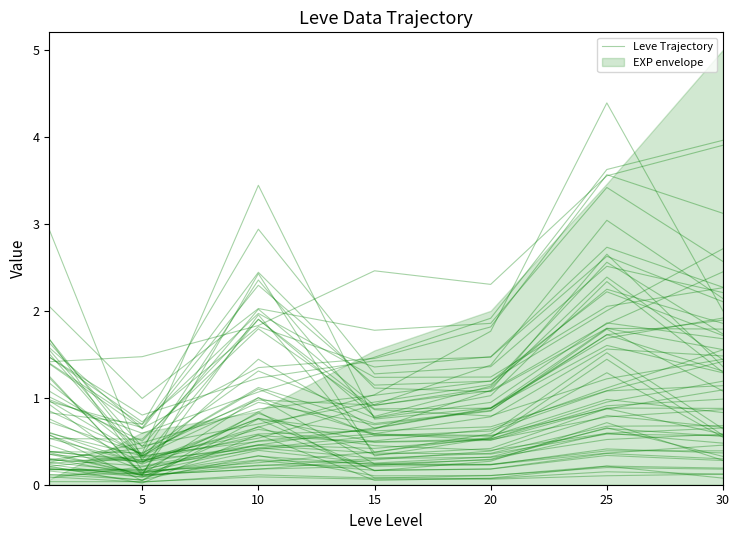

True or false: there are more than 0 points higher than both neighbors.

True